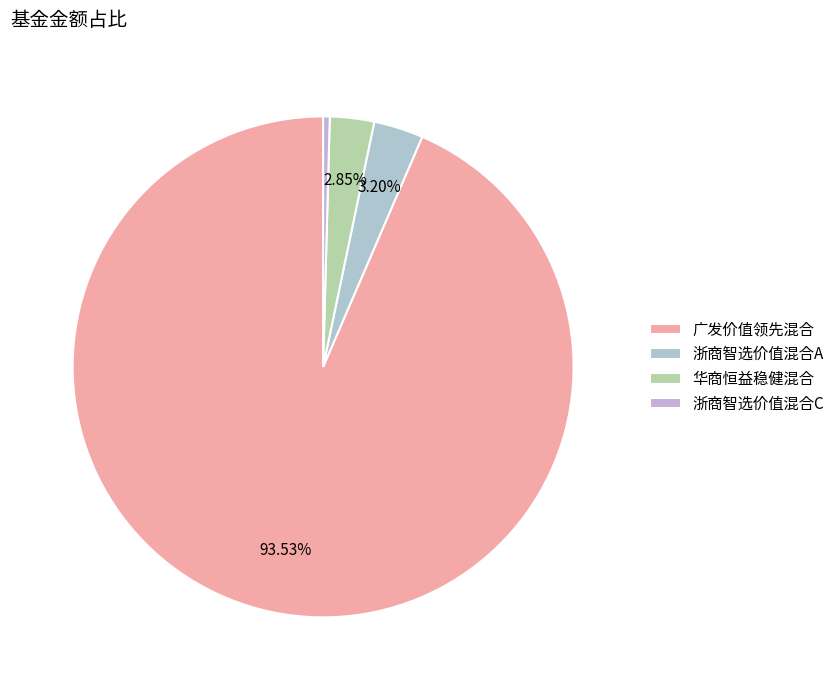

Count the number of slices in the pie.

4